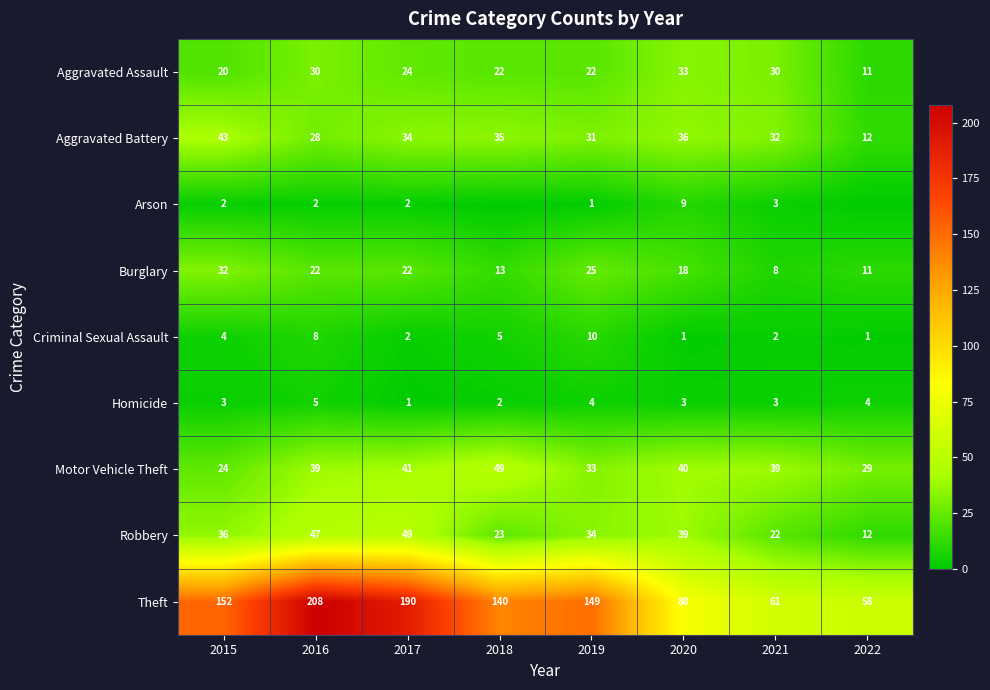

What is the sum of the Arson values at 2020 and 2016?

11